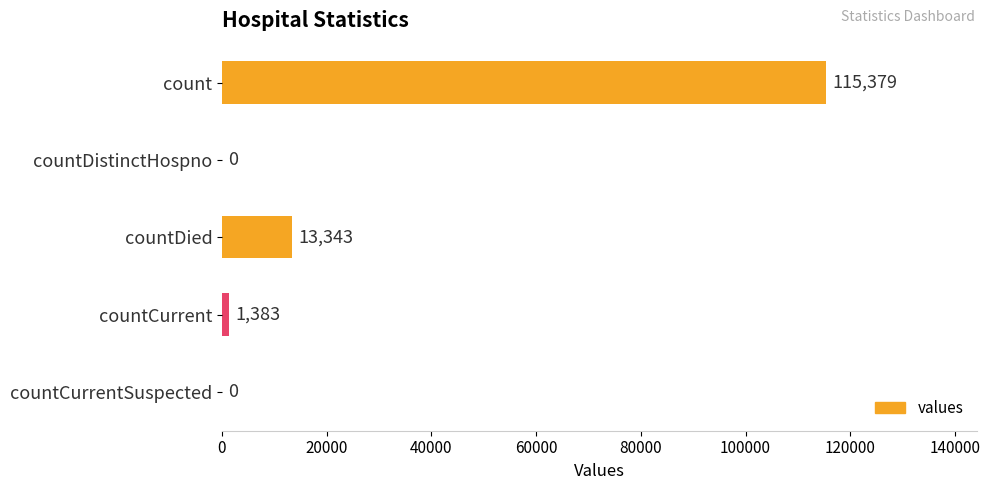

The chart shows a value of 43059 at countDistinctHospno. True or false?

False